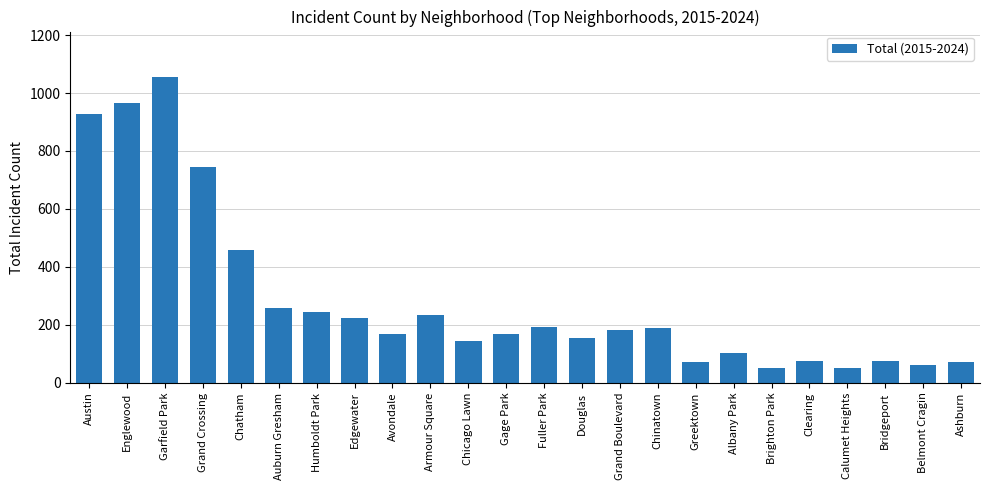

What is the difference between the maximum and second lowest values?

1003